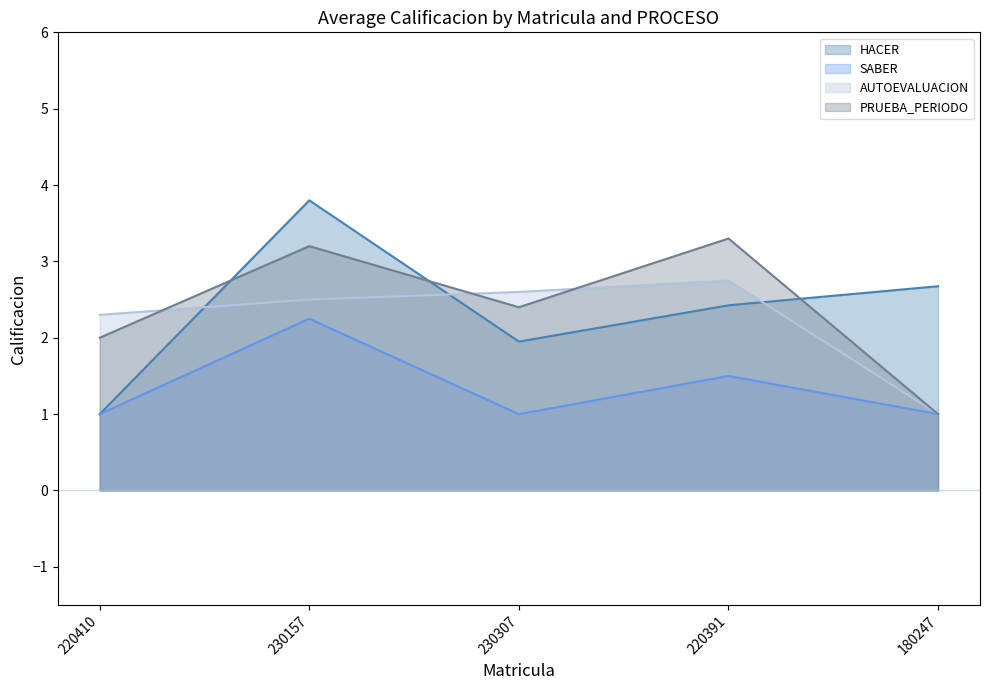

What is the sum of all Avg Calificacion values?

40.7